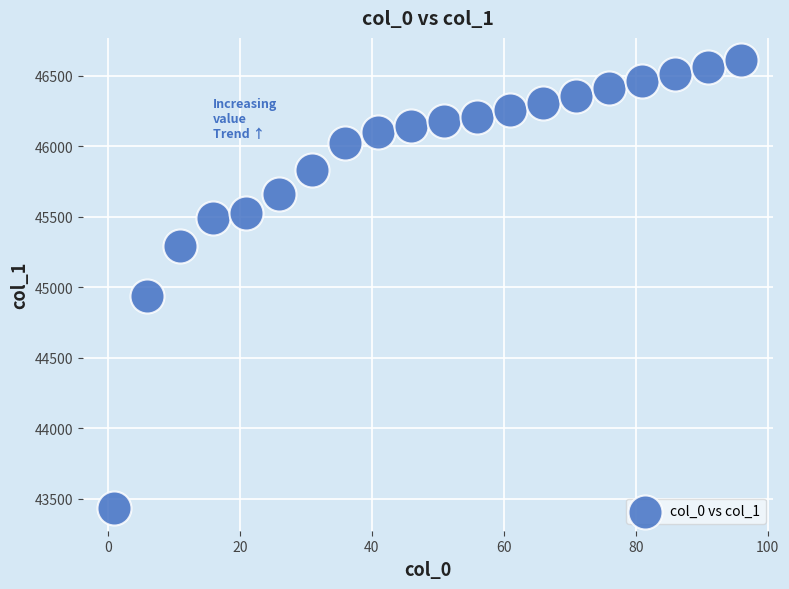

What Y value in the scatter plot is closest to 45021?

44935